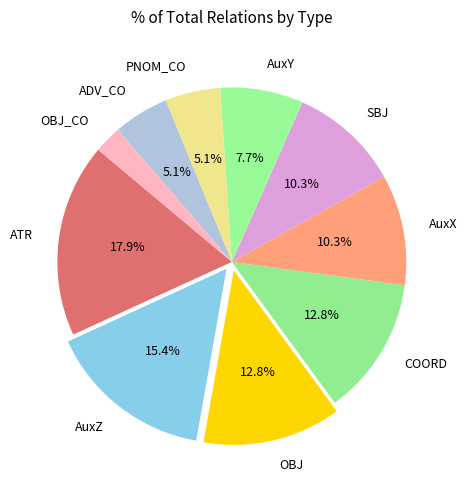

True or false: COORD accounts for 5% of the total.

False